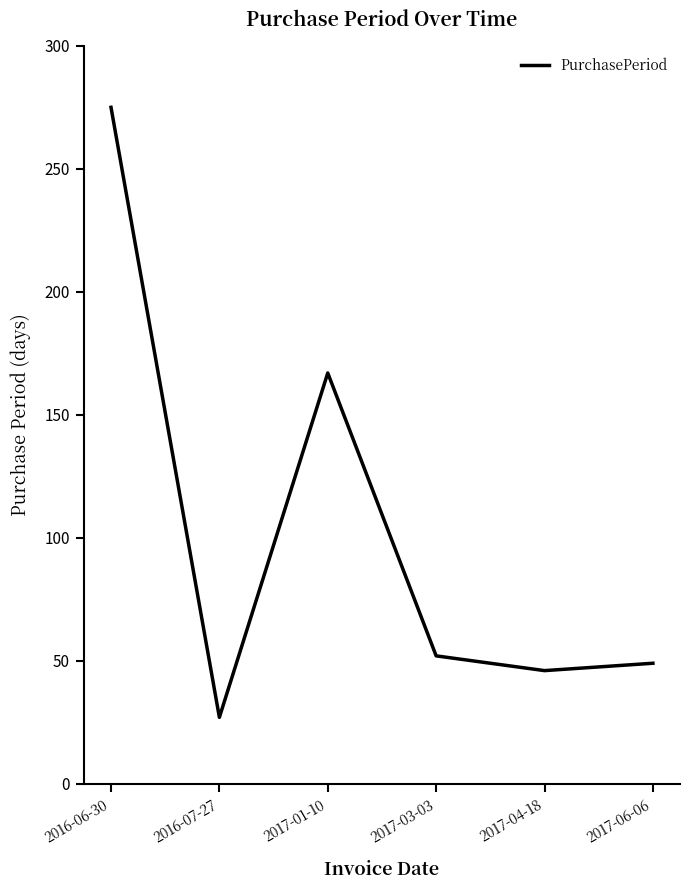

True or false: there are more than 2 points higher than both neighbors.

False